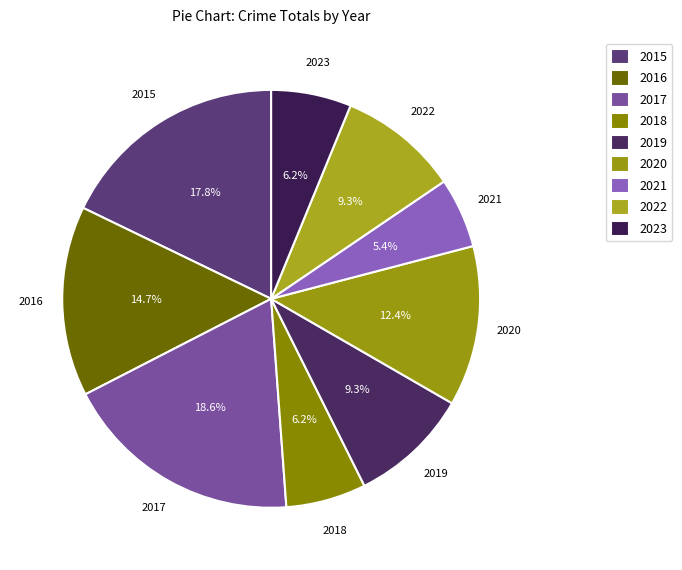

Is 2016 the majority of the pie?

No